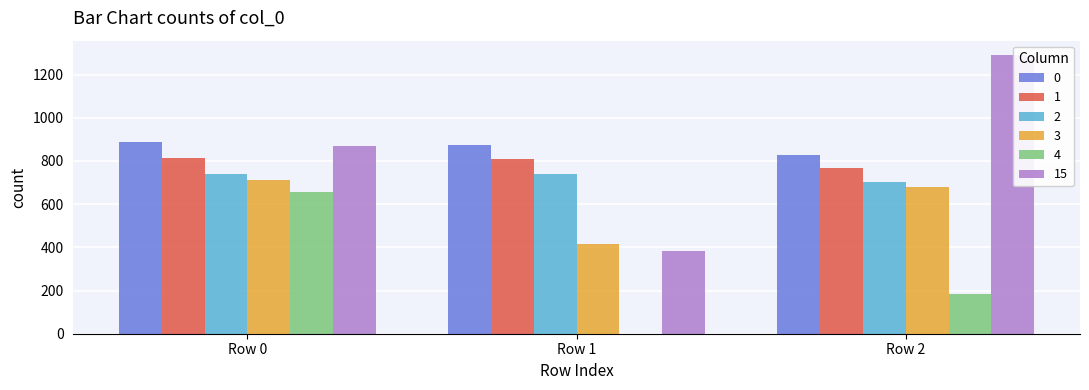

Where is 15 nearest to the value 837?

Row 0